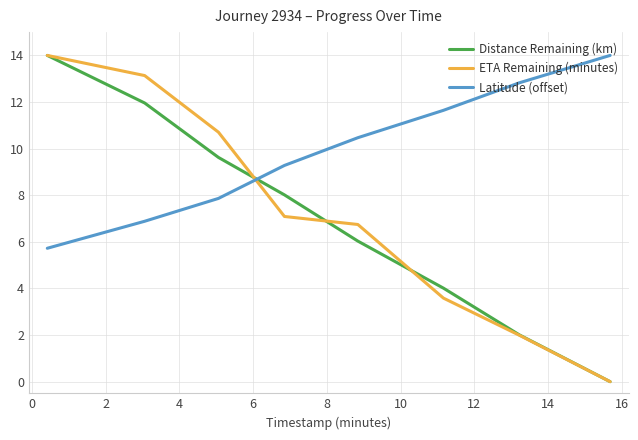

Which series has the largest total across all categories?

Latitude (offset)